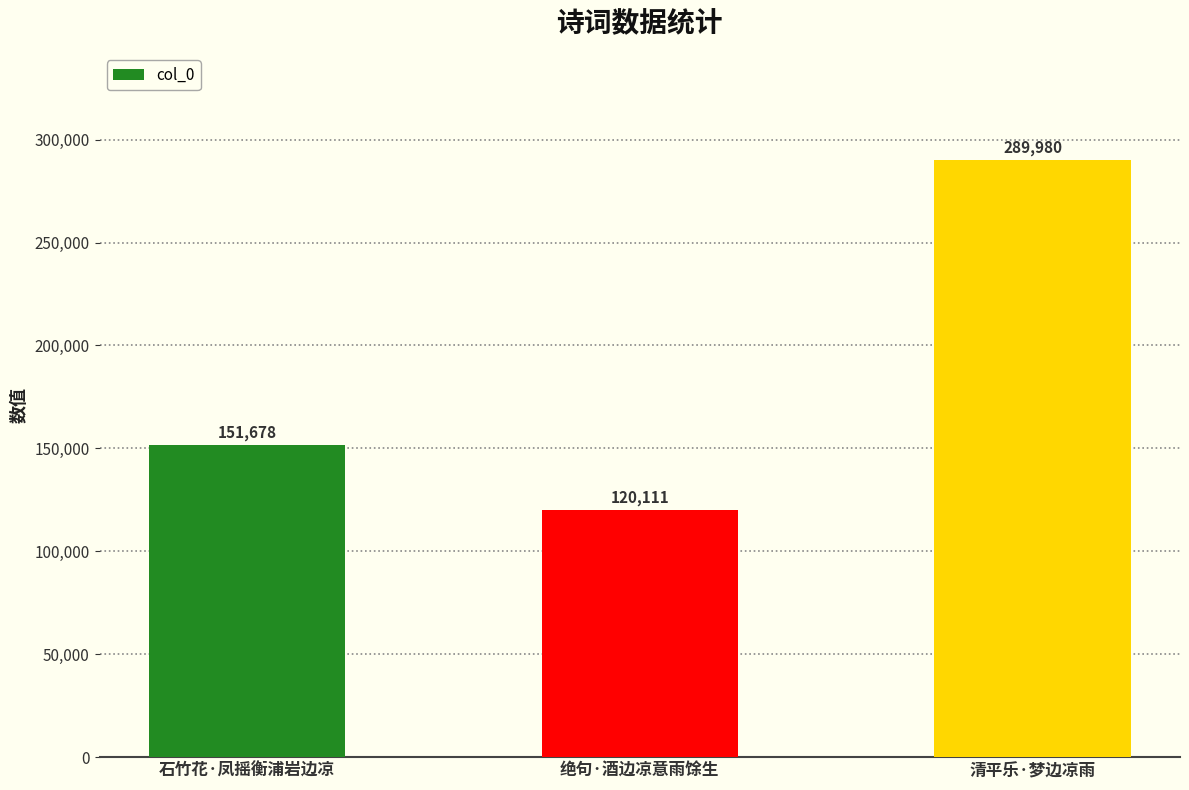

What is the smallest value displayed?

120111